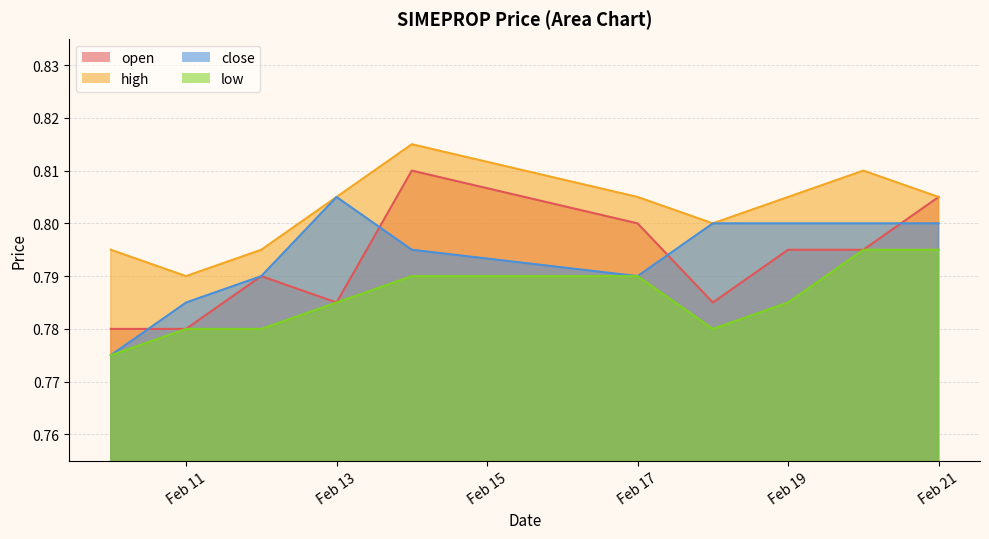

Which category has the lowest value across all series?

2020-02-10